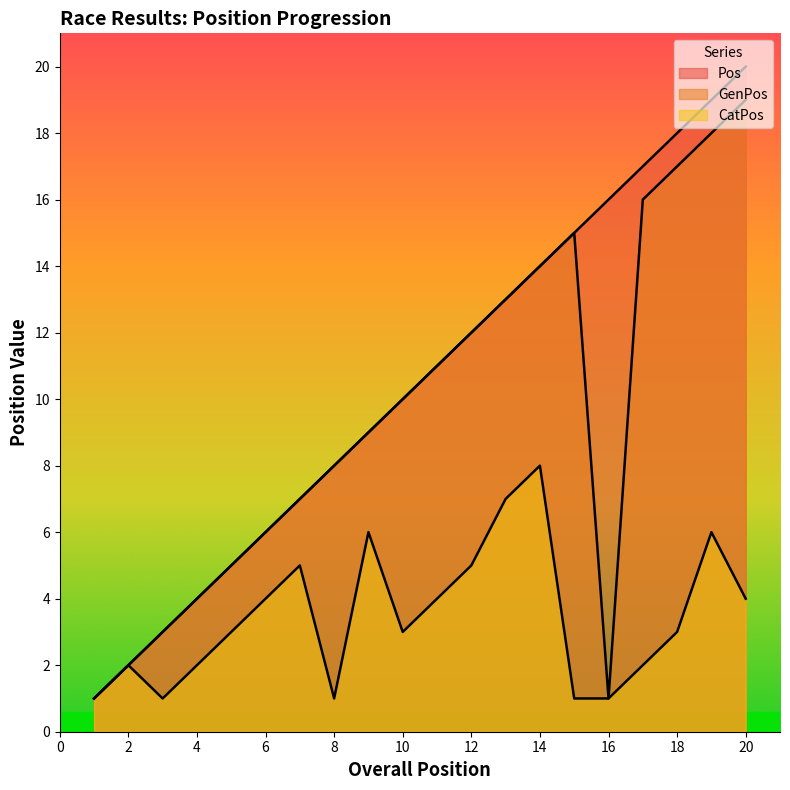

How many values in the Pos series exceed 11?

9